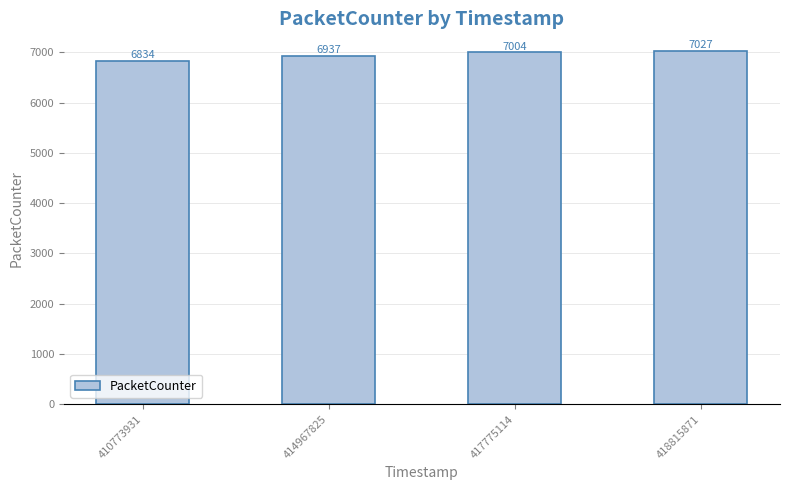

Approximately how many times larger is the value at 417775114 compared to 410773931?

1.0